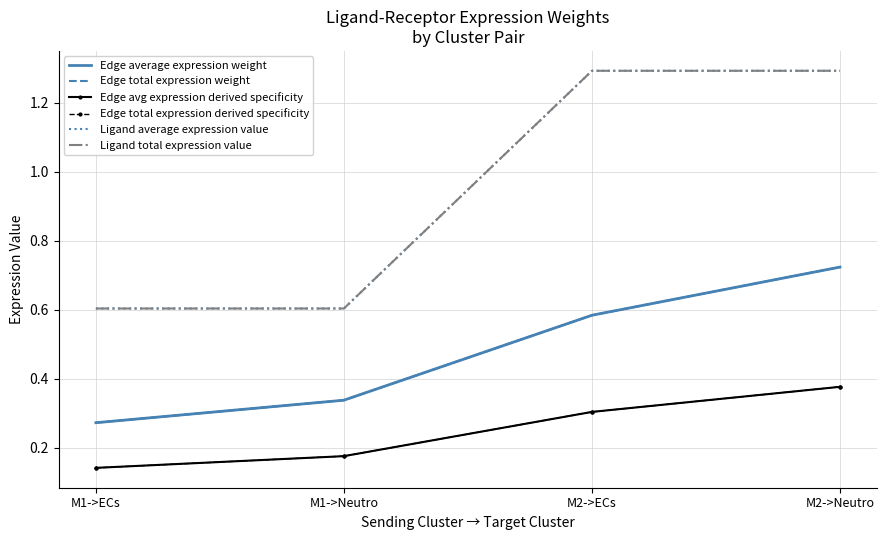

What position from the left is M1->ECs?

1